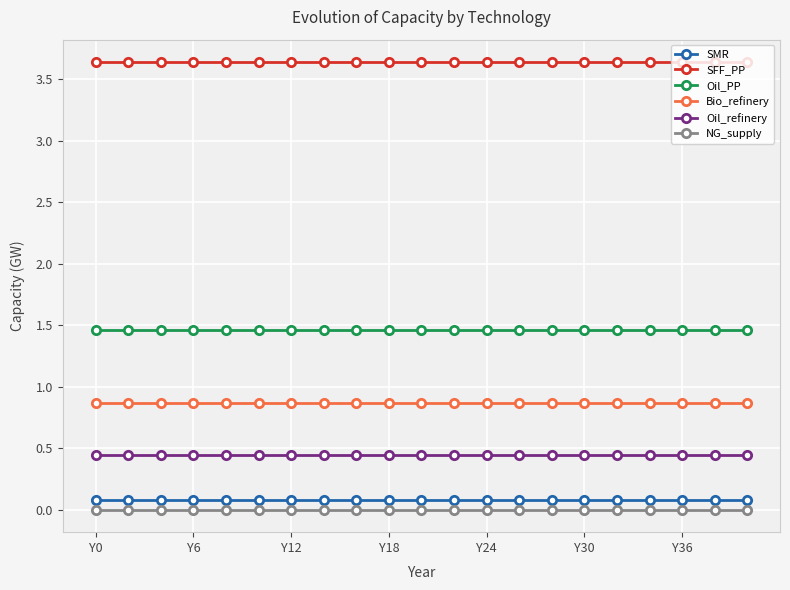

What is the highest value of the Bio_refinery series?

0.9